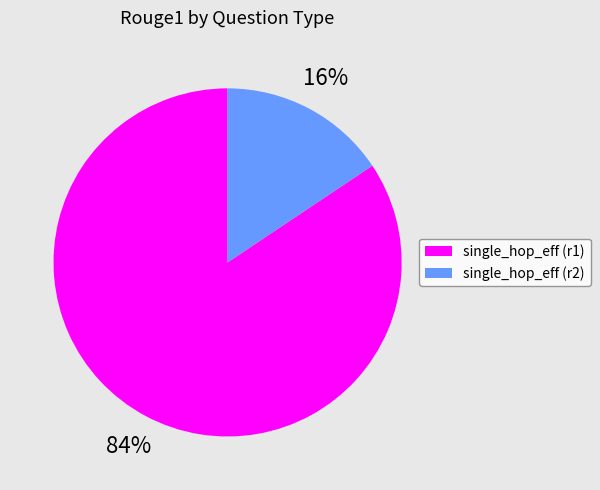

Which slice is the largest?

single_hop_eff (r1)